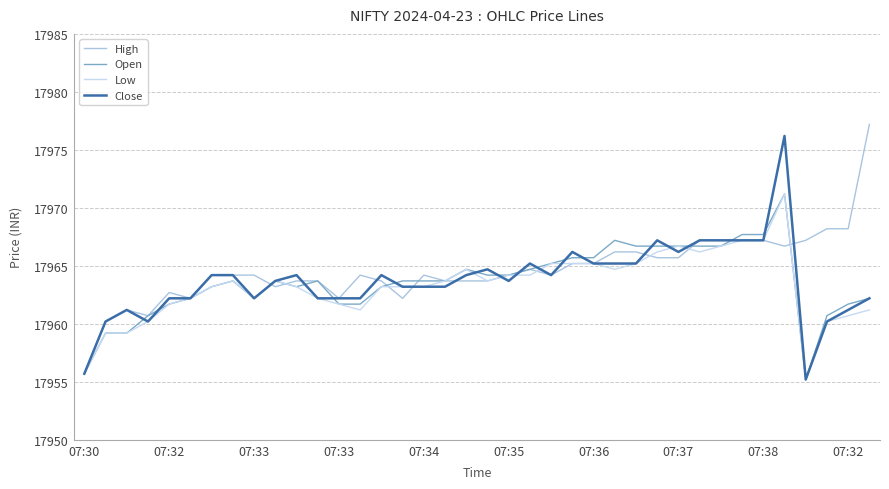

What is the difference between the second highest and minimum values in the High series?

12.5